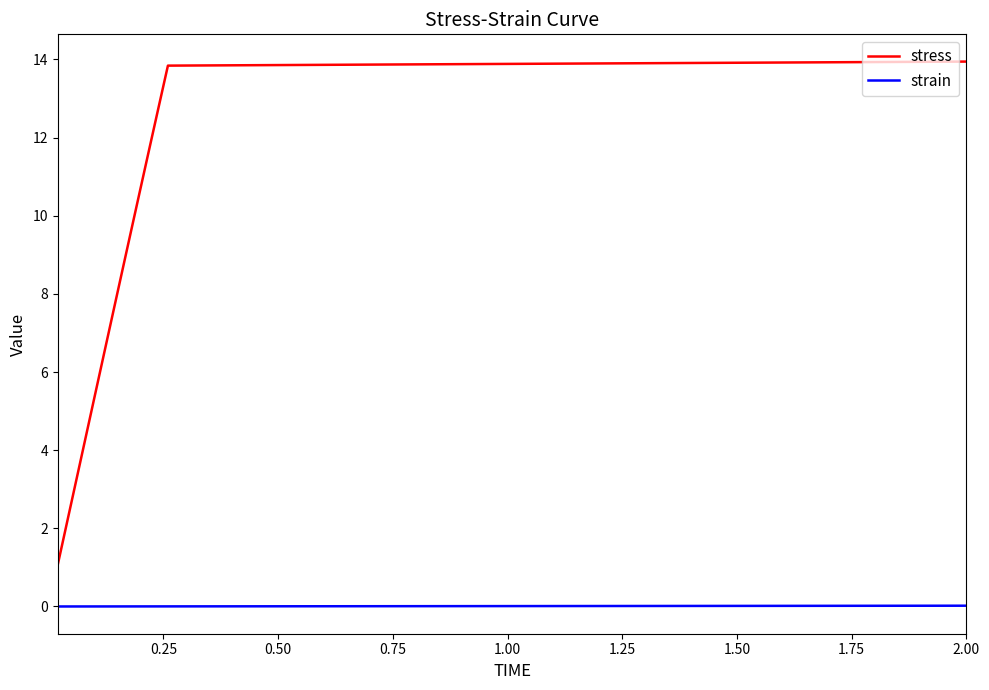

Rank the series by their maximum value, from highest to lowest.

stress, strain